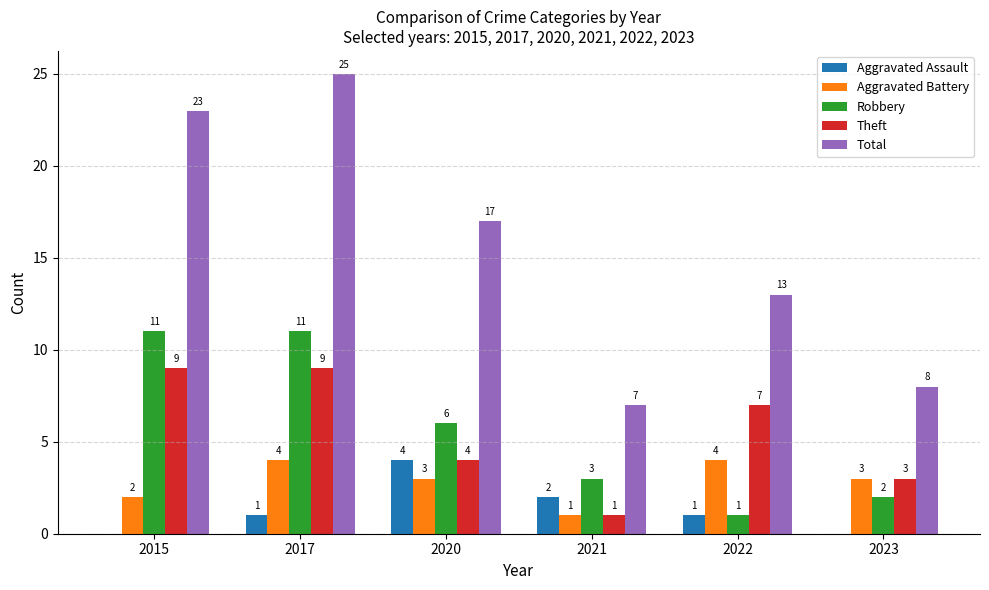

Which series has the largest total across all categories?

Total